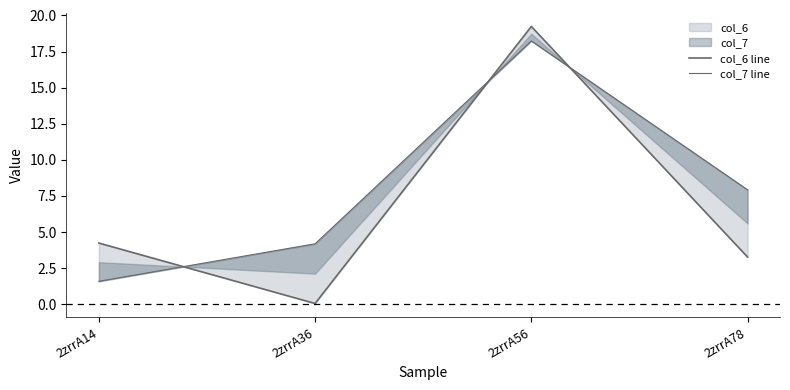

What is the difference between the highest and lowest values at 2zrrA78?

4.7